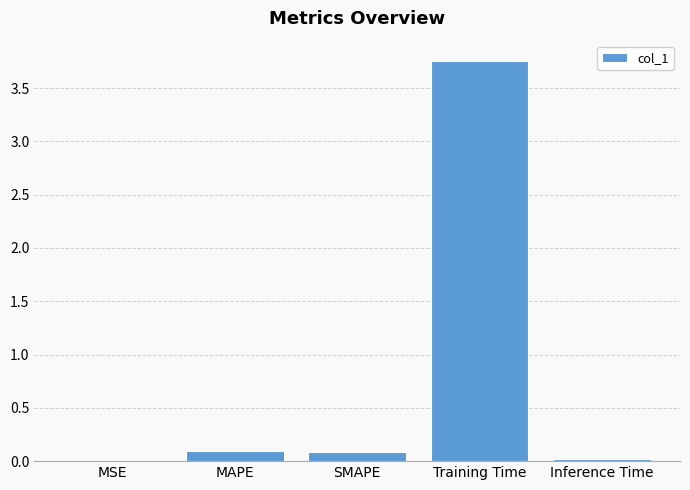

What is the sum of all values?

4.0